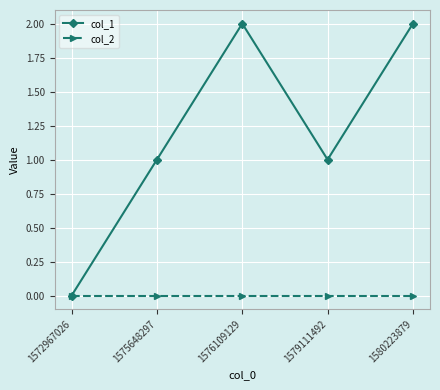

At 1580223879, list the series in order from largest to smallest.

col_1, col_2